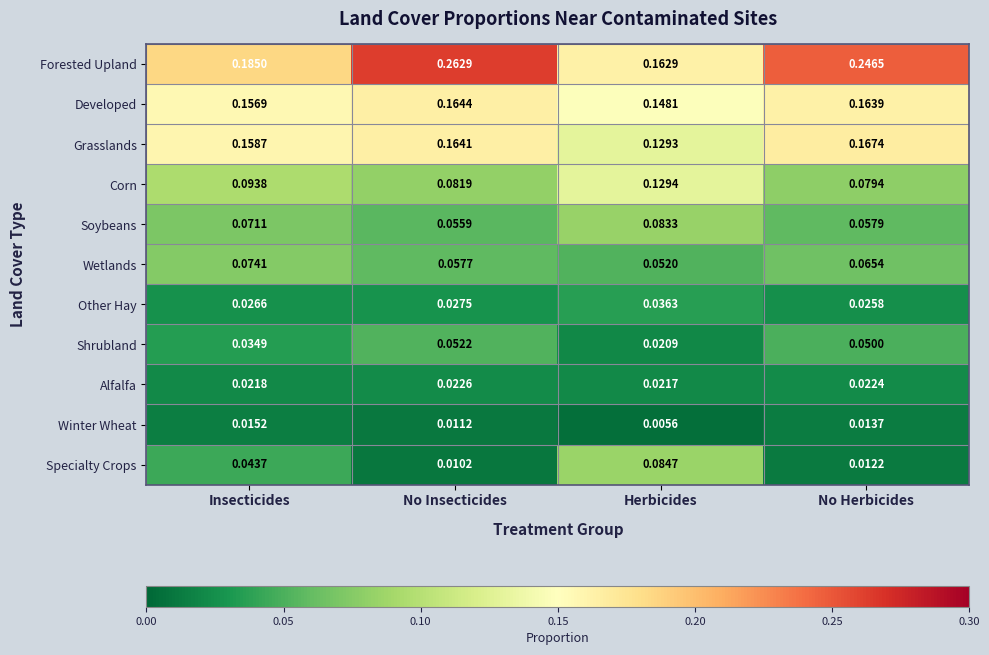

What is the total value across all series at No Insecticides?

0.9